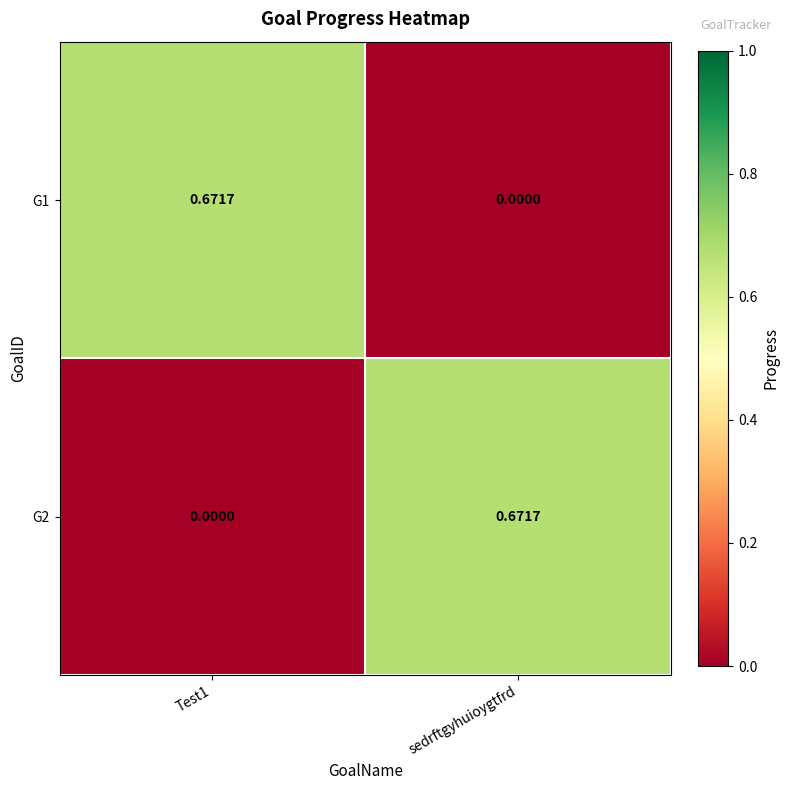

At which label is G1 closest to 0?

sedrftgyhuioygtfrd